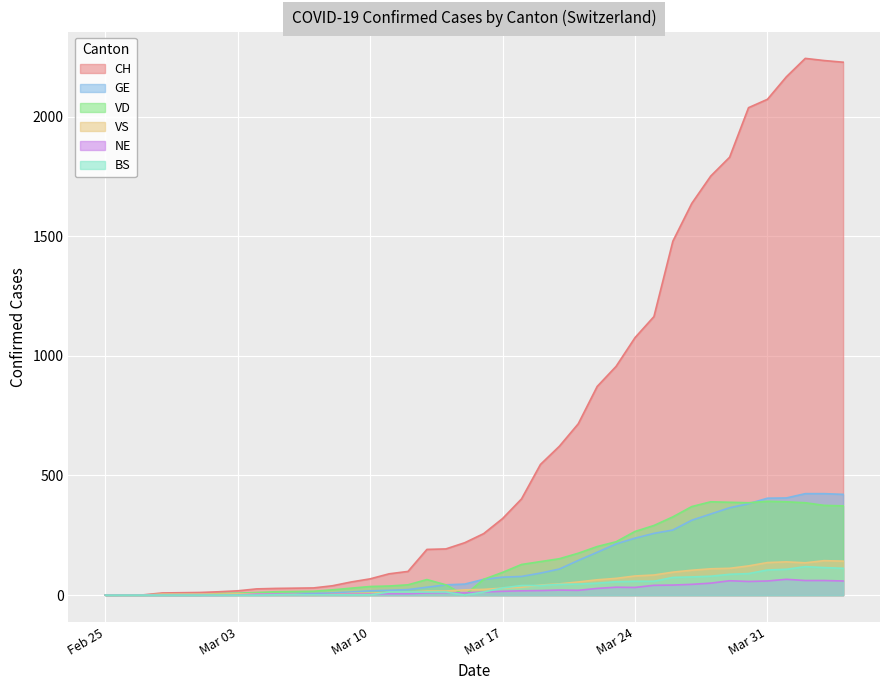

Which series has the widest spread of values?

CH